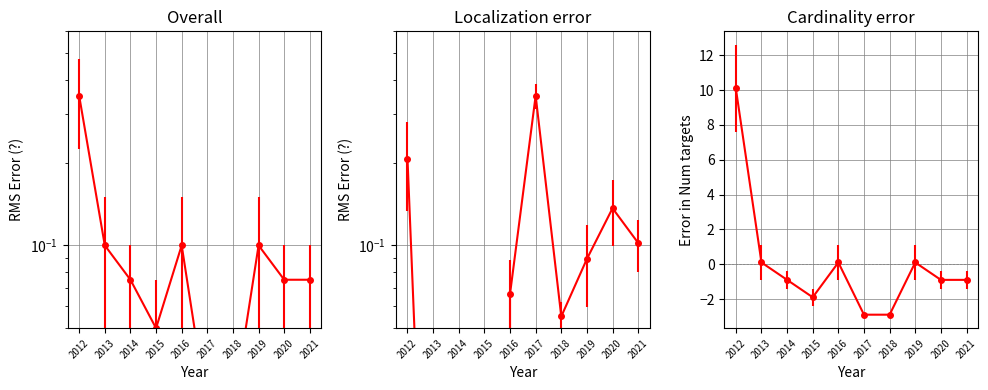

What is the maximum value shown in the chart?

10.1